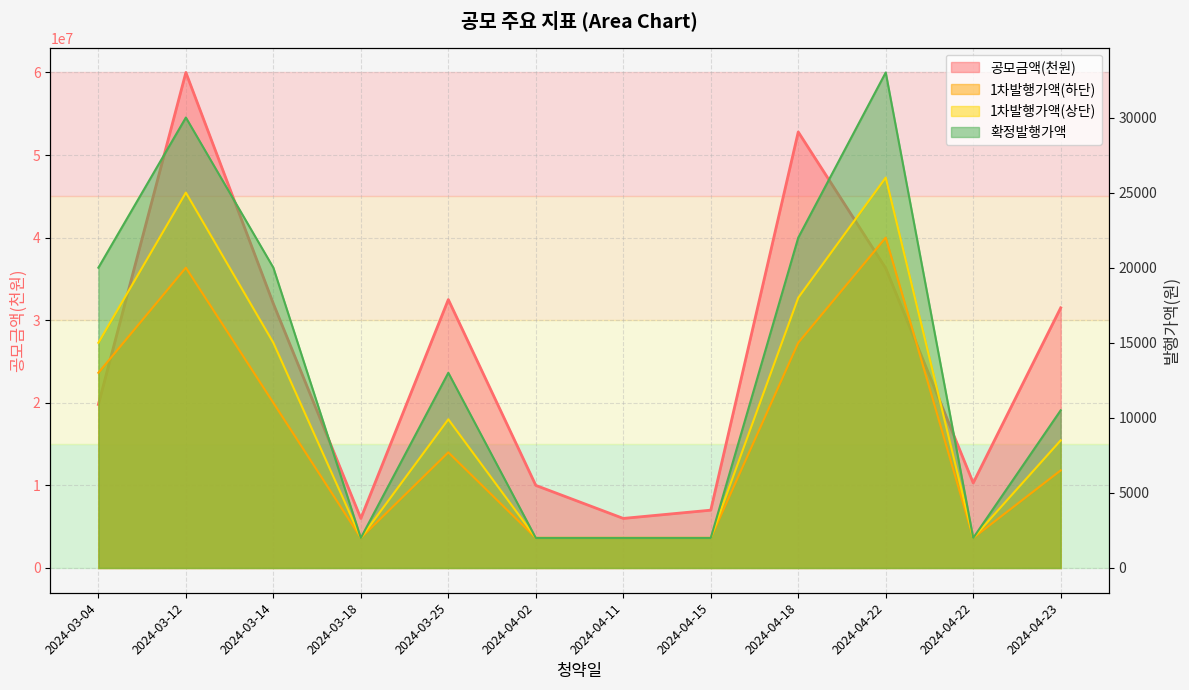

At which label does 1차발행가액(상단) reach its peak?

2024-04-22